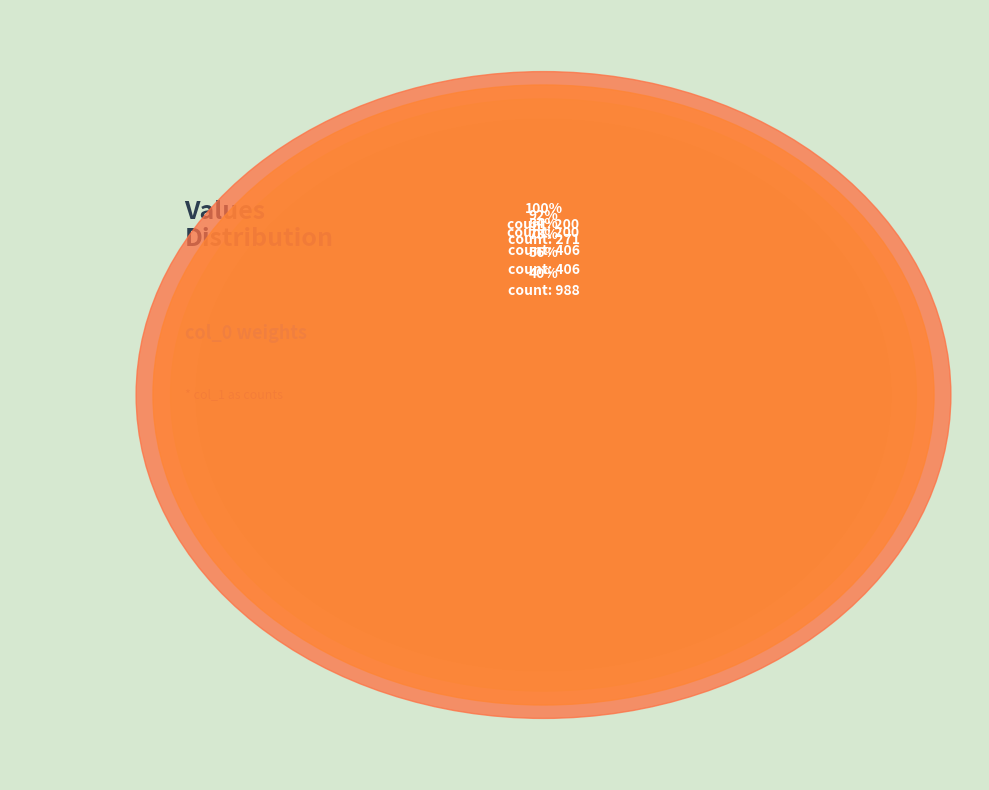

Which slice is the largest?

988